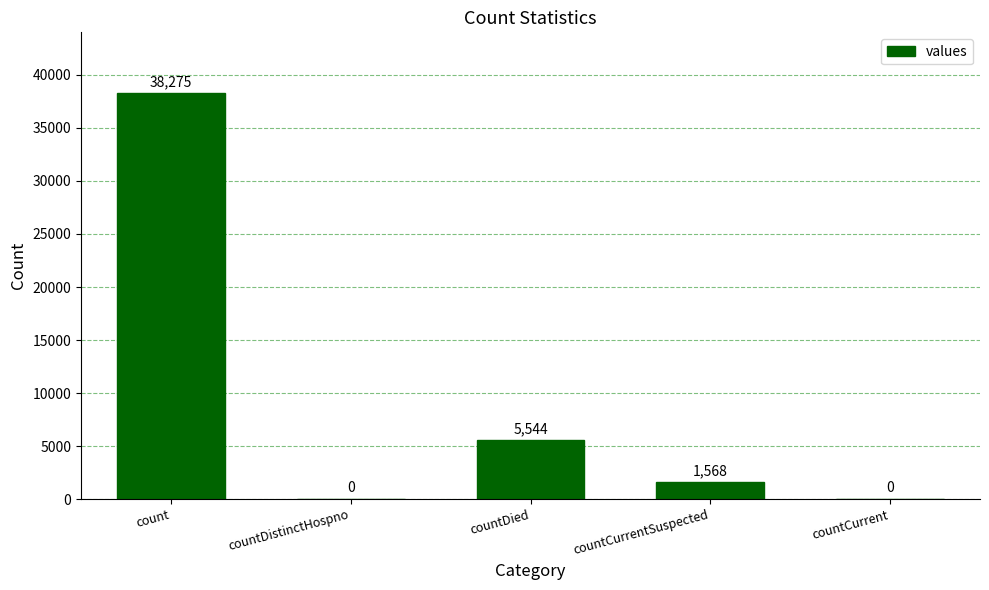

Where is the data nearest to the value 19137?

countDied